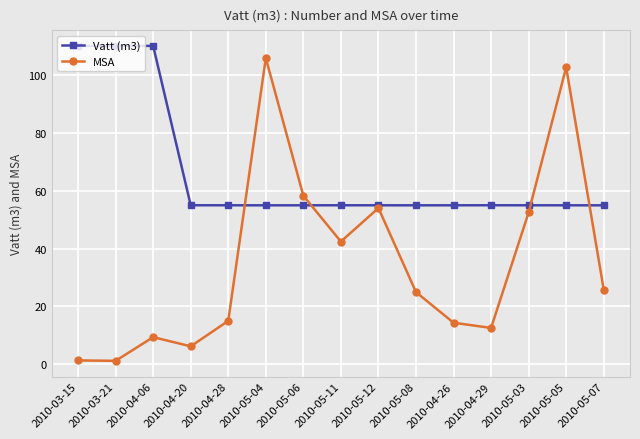

The value of Vatt (m3) at 2010-04-06 is 110.2. True or false?

True